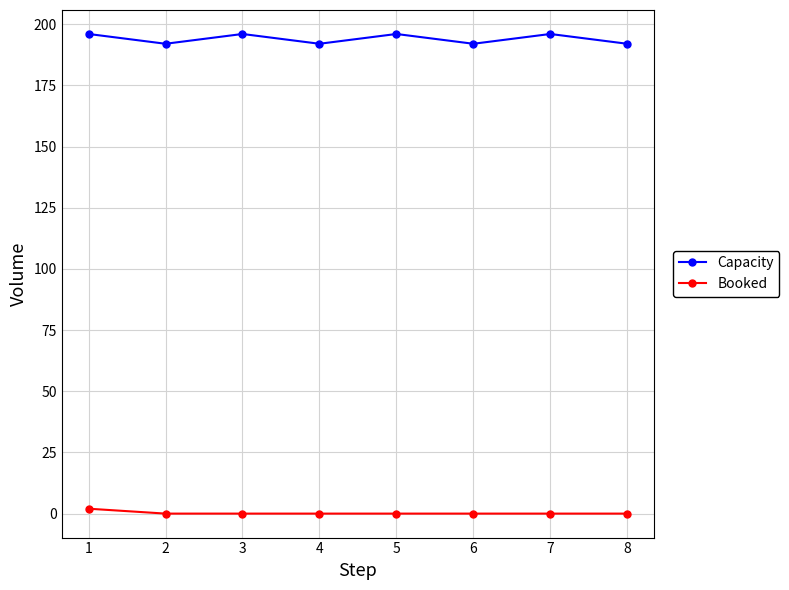

Reading left to right, list all the values displayed in this chart.

Capacity: 1=196	2=192	3=196	4=192	5=196	6=192	7=196	8=192
Booked: 1=2	2=0	3=0	4=0	5=0	6=0	7=0	8=0